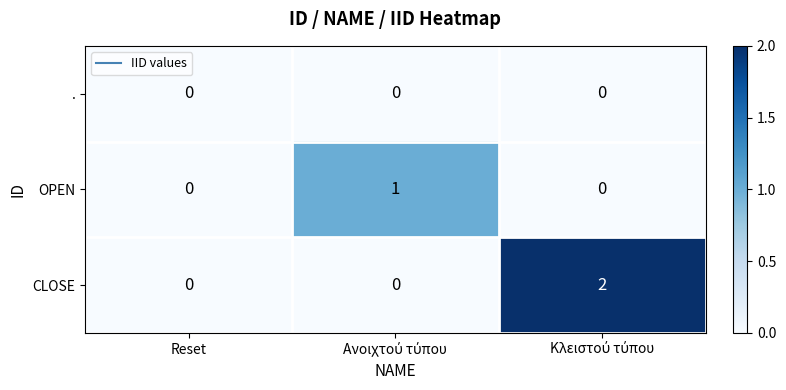

Which series has the largest total across all categories?

CLOSE